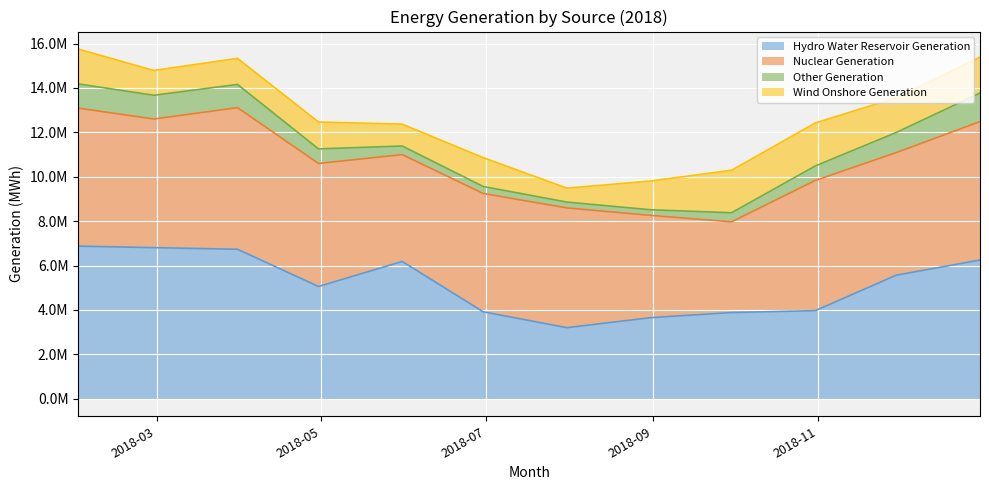

What is the sum of all Nuclear Generation values?

65787222